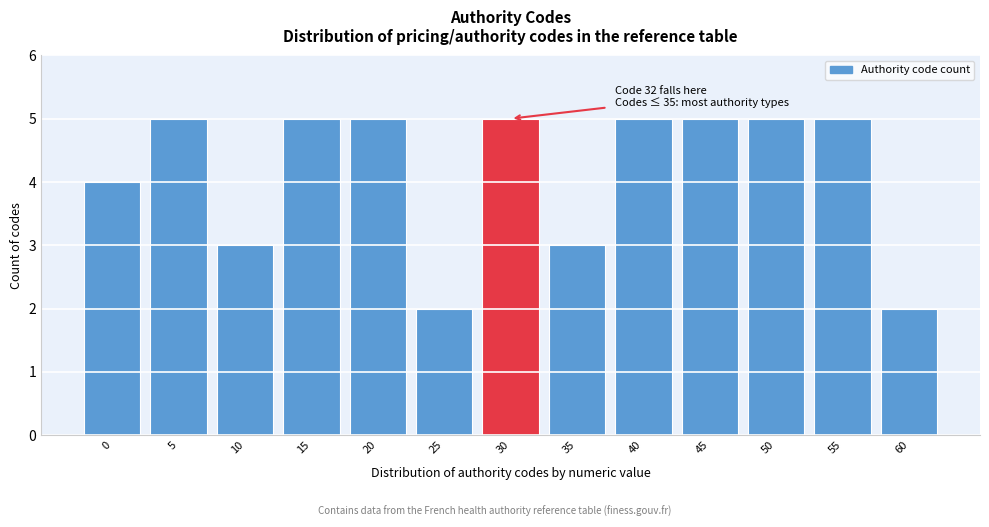

Reading left to right, what are all the values shown in this chart?

4	5	3	5	5	2	5	3	5	5	5	5	2